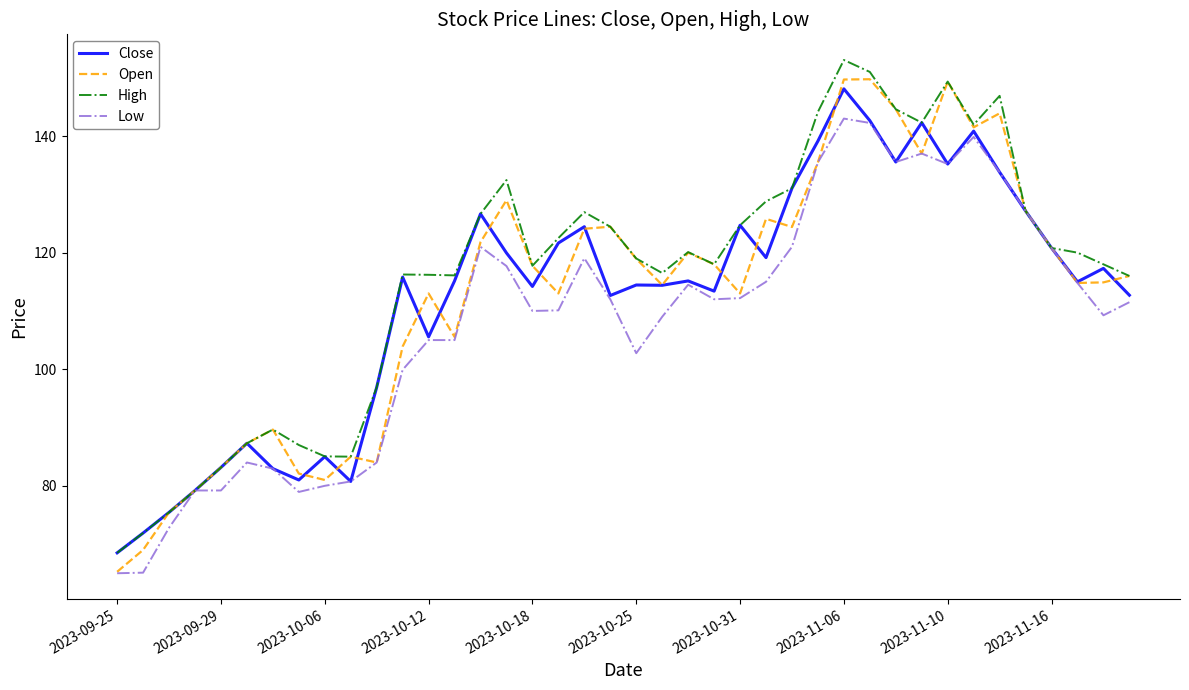

What is the highest value of the Low series?

143.0